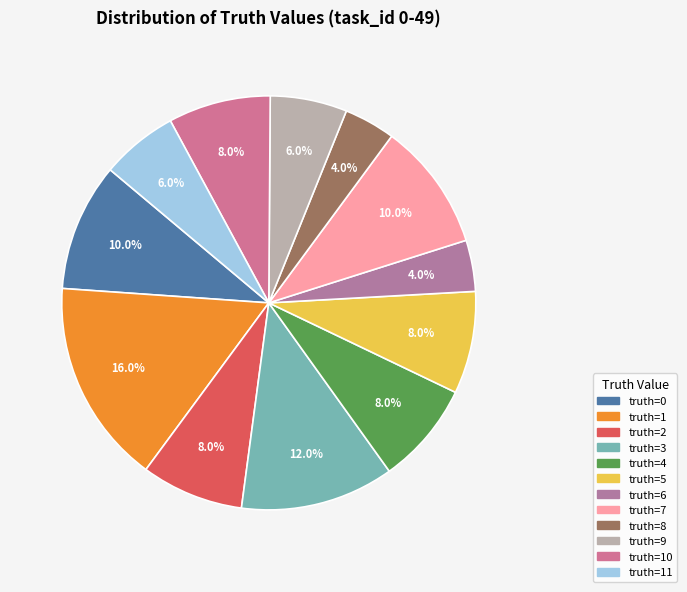

Rank the categories by value from highest to lowest.

1, 3, 0, 7, 2, 4, 5, 10, 9, 11, 6, 8